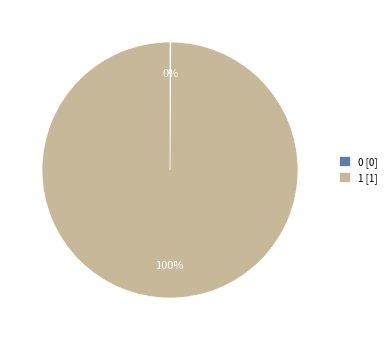

Is there a majority slice in this chart?

Yes